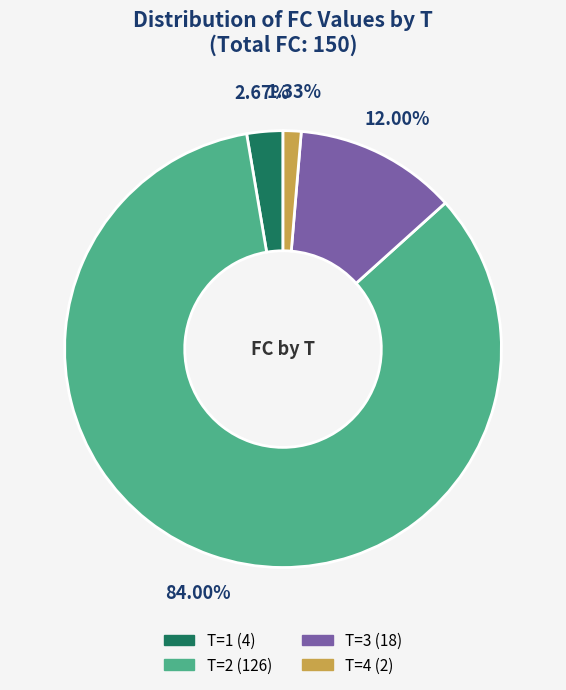

To the nearest percent, what is the difference between the largest and smallest slice percentages?

83%